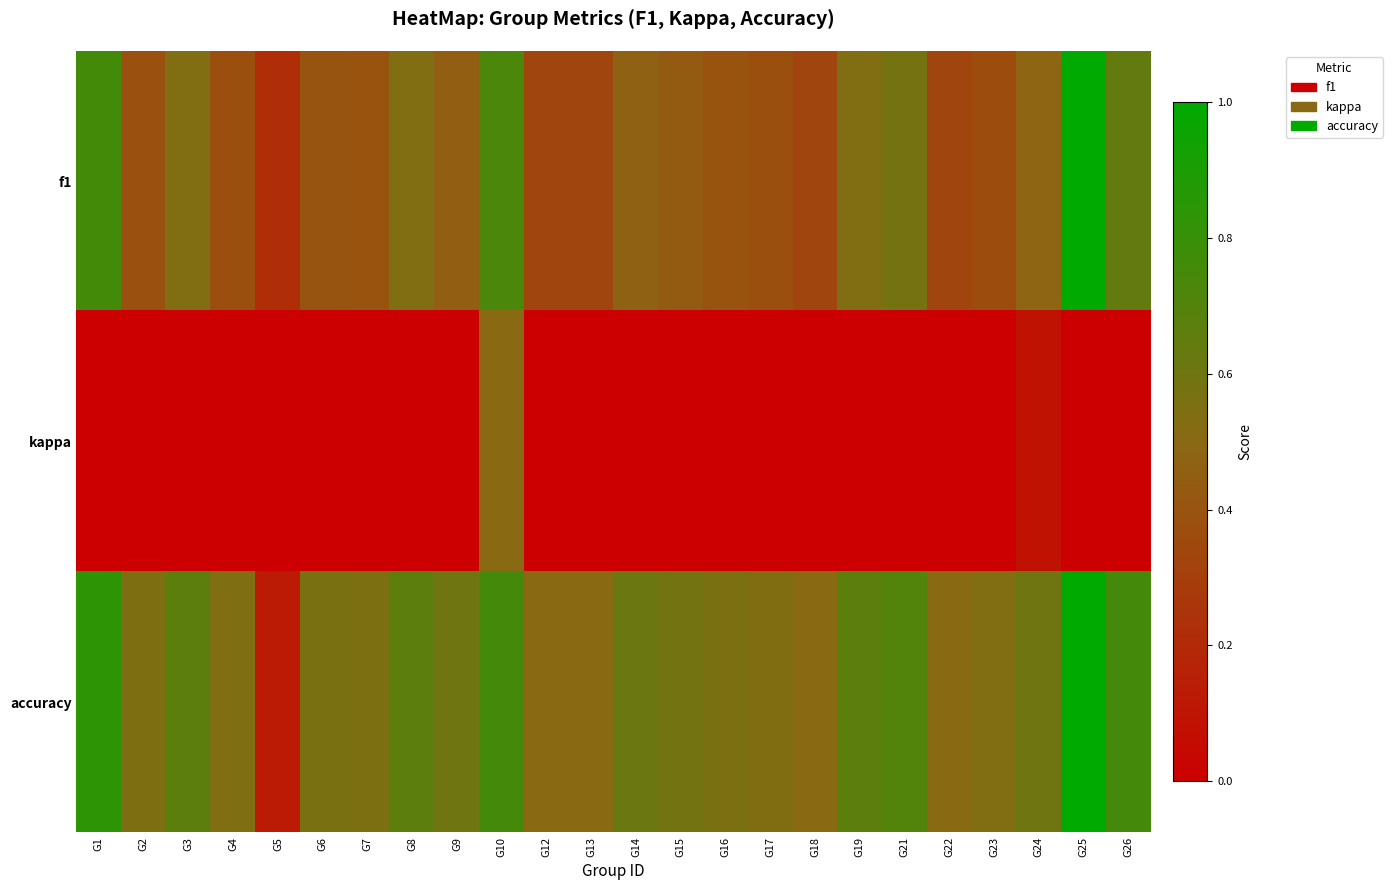

Reading right to left, transcribe all the data shown in this chart.

f1: G26=0.6	G25=1.0	G24=0.5	G23=0.4	G22=0.3	G21=0.6	G19=0.5	G18=0.3	G17=0.4	G16=0.4	G15=0.4	G14=0.5	G13=0.3	G12=0.3	G10=0.7	G9=0.5	G8=0.5	G7=0.4	G6=0.4	G5=0.2	G4=0.4	G3=0.5	G2=0.4	G1=0.8
kappa: G26=0.0	G25=0.0	G24=0.1	G23=0.0	G22=0.0	G21=0.0	G19=0.0	G18=0.0	G17=0.0	G16=0.0	G15=0.0	G14=0.0	G13=0.0	G12=0.0	G10=0.5	G9=0.0	G8=0.0	G7=0.0	G6=0.0	G5=0.0	G4=0.0	G3=0.0	G2=0.0	G1=0.0
accuracy: G26=0.8	G25=1.0	G24=0.6	G23=0.5	G22=0.5	G21=0.7	G19=0.7	G18=0.5	G17=0.5	G16=0.6	G15=0.6	G14=0.6	G13=0.5	G12=0.5	G10=0.8	G9=0.6	G8=0.7	G7=0.6	G6=0.6	G5=0.1	G4=0.5	G3=0.7	G2=0.5	G1=0.8